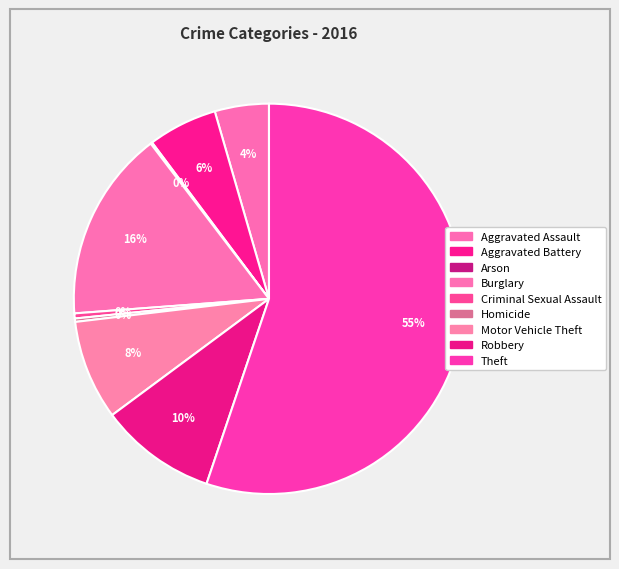

Is it true that Arson is 0% of the pie?

True